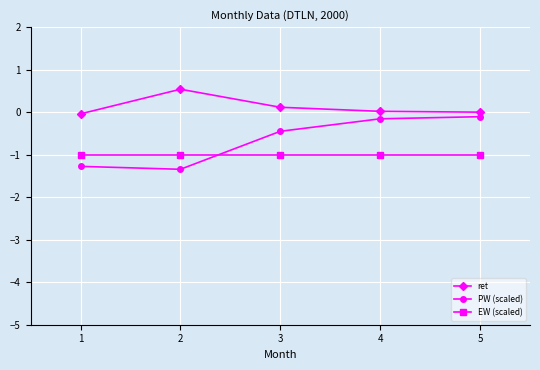

Does the chart have visible grid lines?

Yes